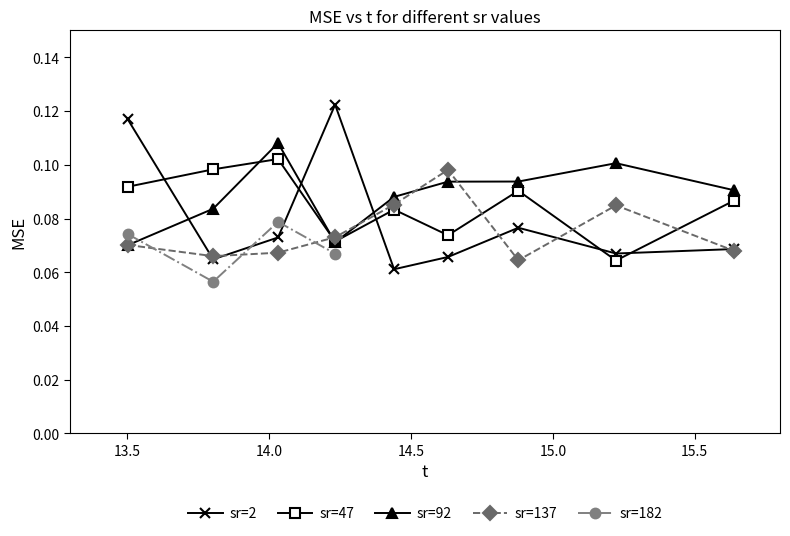

In sr=92, how many points are higher than both neighbors (excluding endpoints)?

2